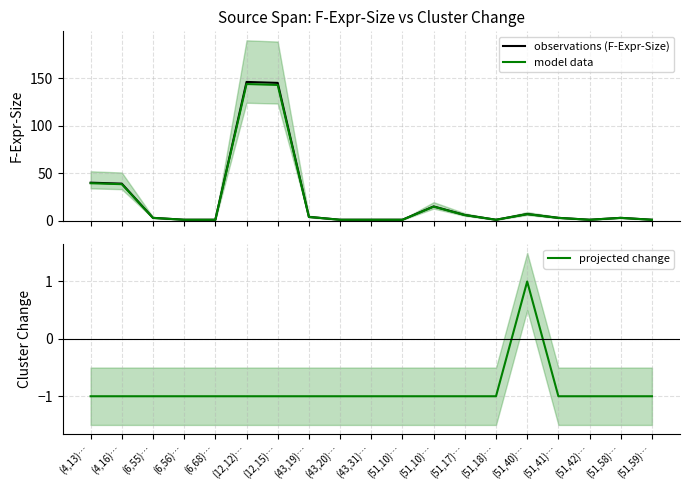

What is the minimum value shown in the chart?

-1.0